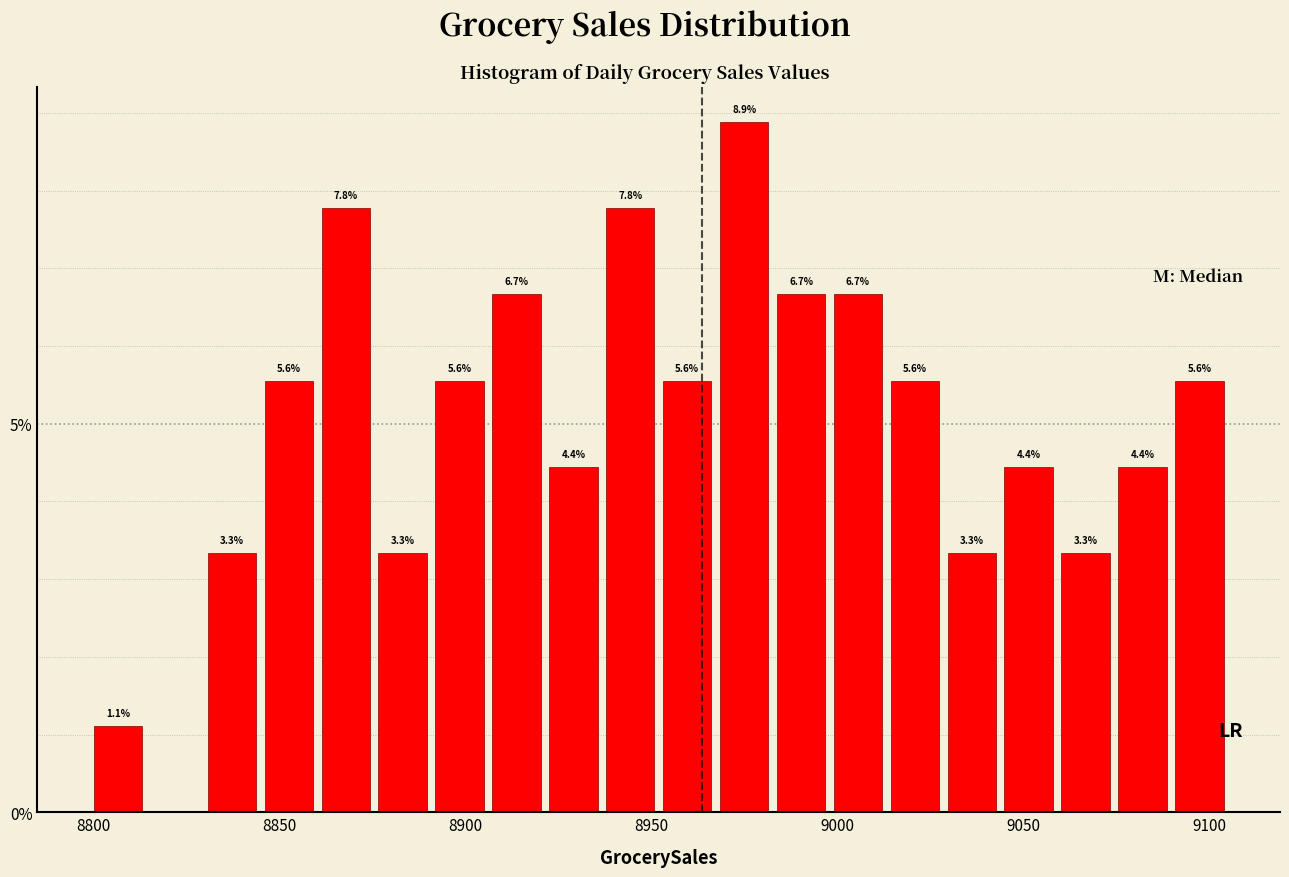

Read against the x-axis, roughly where is the centre of the tallest bar?

8975